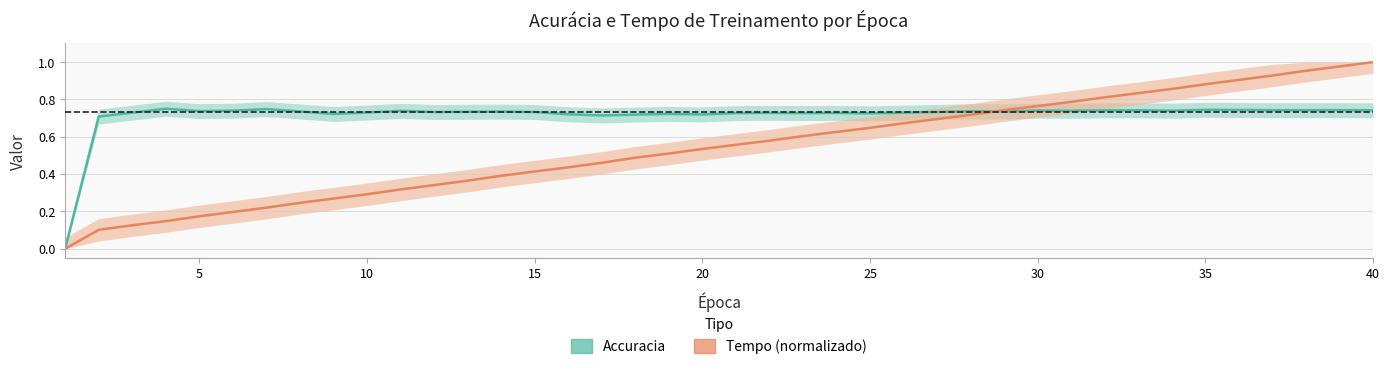

Reading left to right, list all the values displayed in this chart.

Accuracia: 0.0	0.7	0.7	0.8	0.7	0.7	0.7	0.7	0.7	0.7	0.7	0.7	0.7	0.7	0.7	0.7	0.7	0.7	0.7	0.7	0.7	0.7	0.7	0.7	0.7	0.7	0.7	0.7	0.7	0.7	0.7	0.7	0.7	0.7	0.7	0.7	0.7	0.7	0.7	0.7
Tempo (normalizado): 0.0	0.1	0.1	0.1	0.2	0.2	0.2	0.2	0.3	0.3	0.3	0.3	0.4	0.4	0.4	0.4	0.5	0.5	0.5	0.5	0.6	0.6	0.6	0.6	0.6	0.7	0.7	0.7	0.7	0.8	0.8	0.8	0.8	0.9	0.9	0.9	0.9	1.0	1.0	1.0